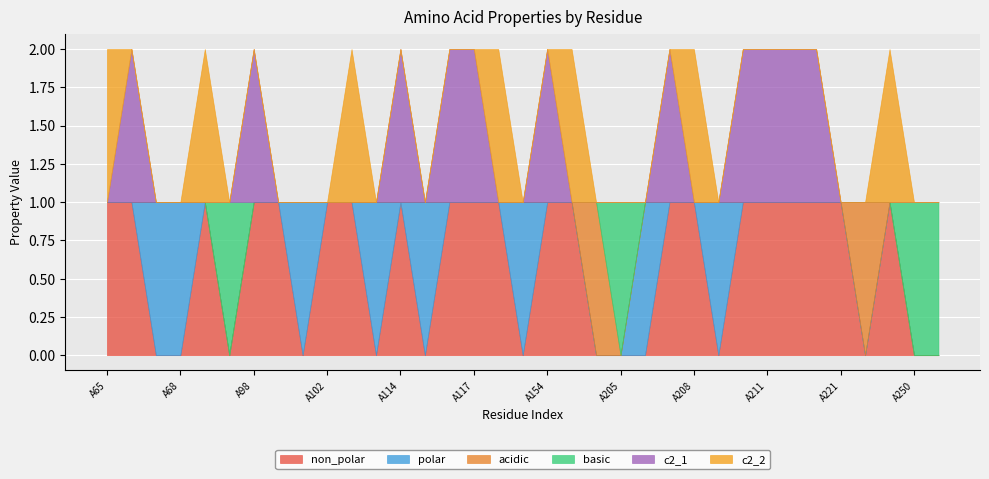

What is the total value across all series at A69?

2